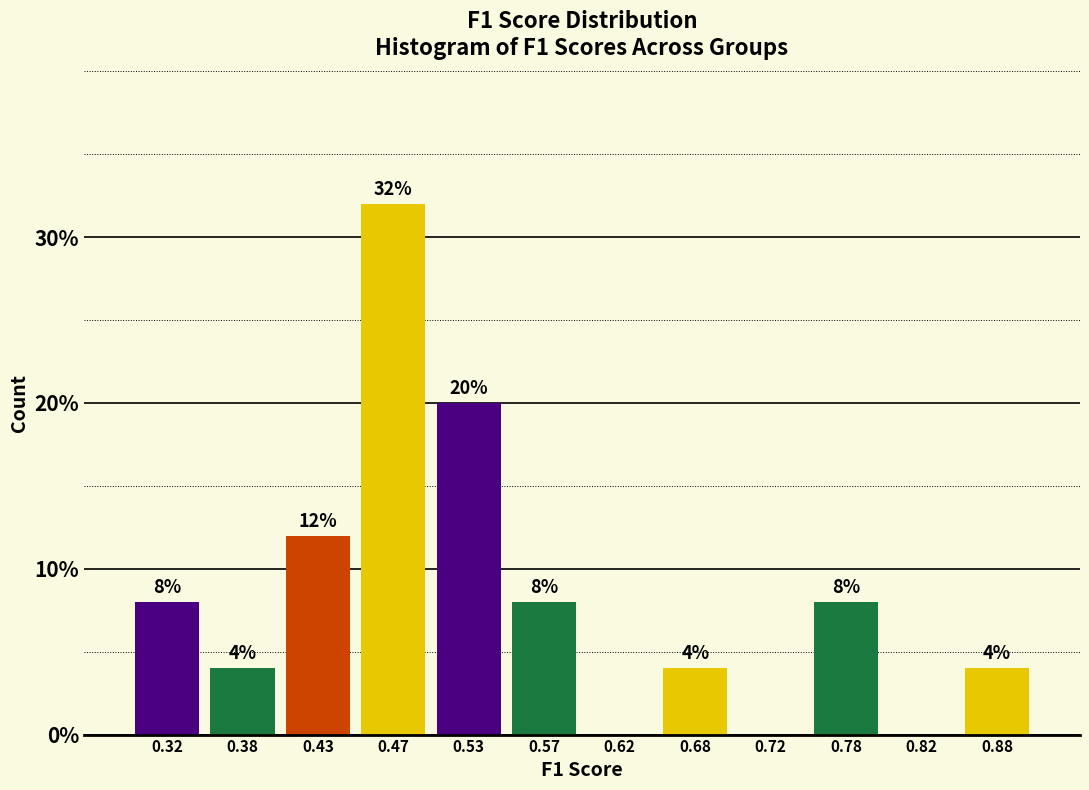

Over which range of the x-axis is the bar tallest?

0.45 to 0.50